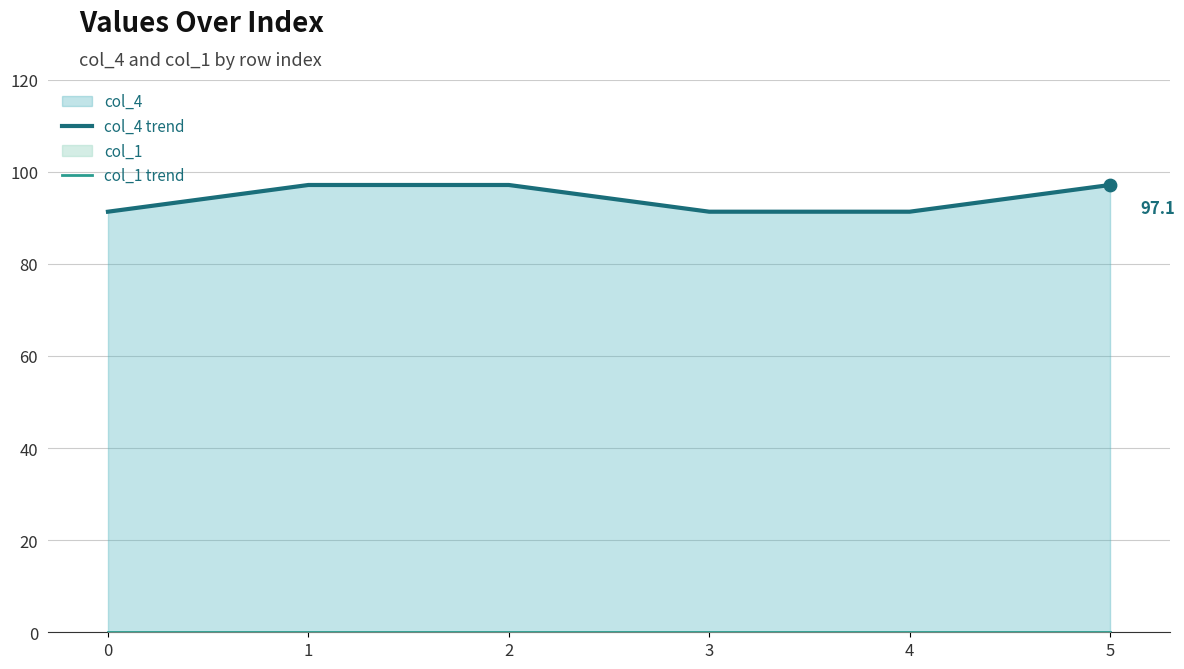

Which series contains the lowest Y value?

col_1 trend